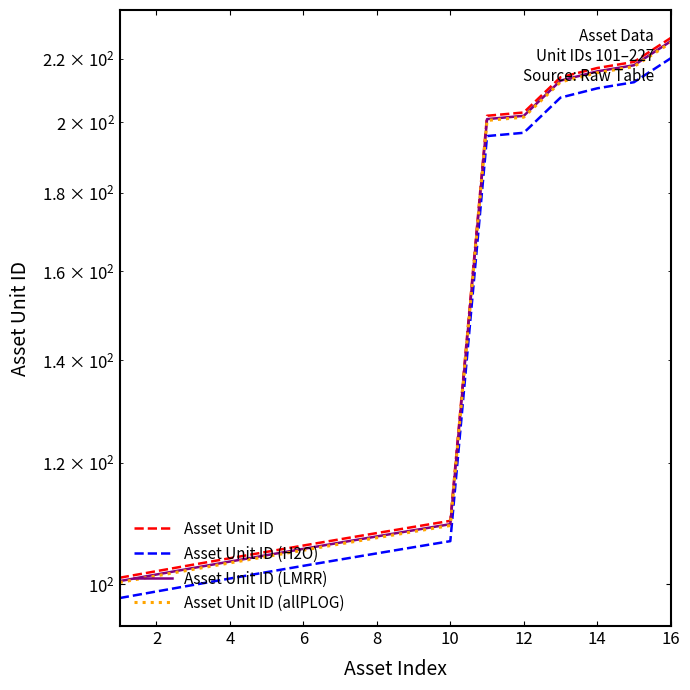

What is the minimum value for Asset Unit ID (LMRR)?

100.5